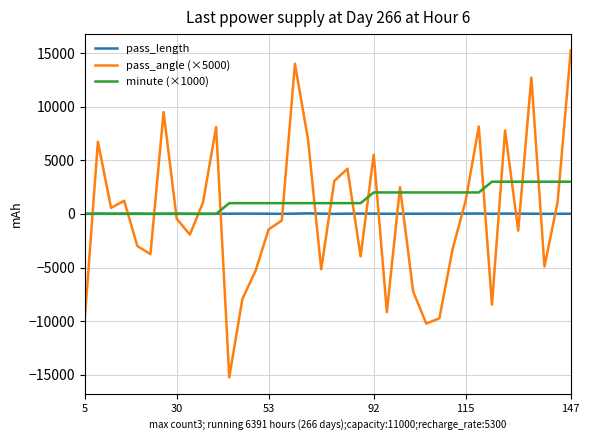

List the series in order of their peak value, lowest first.

pass_length, minute (×1000), pass_angle (×5000)